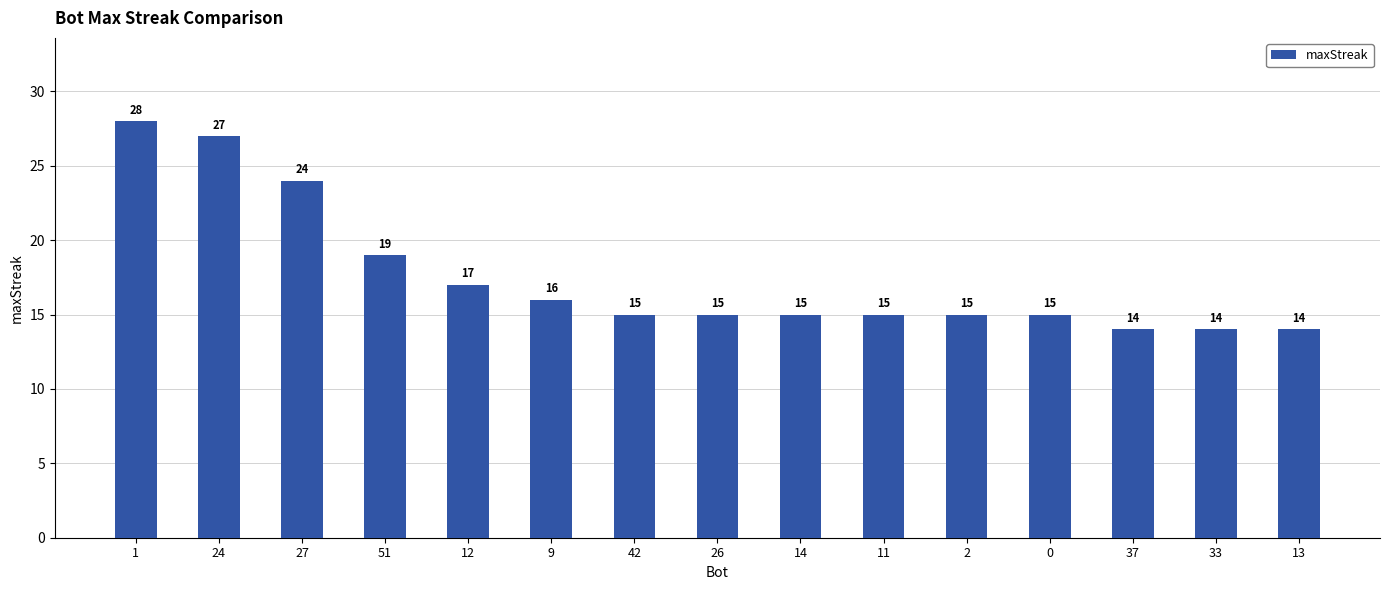

What is the label of the 9th bar from the left?

14